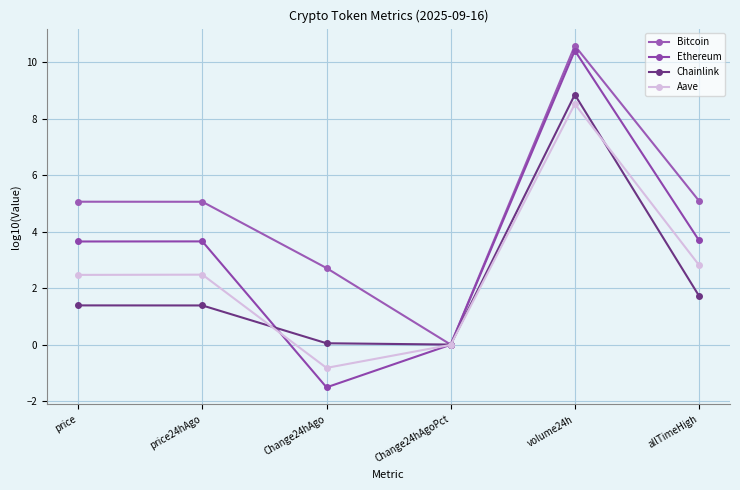

What is the value of the Bitcoin point at the 3rd from the left?

2.7